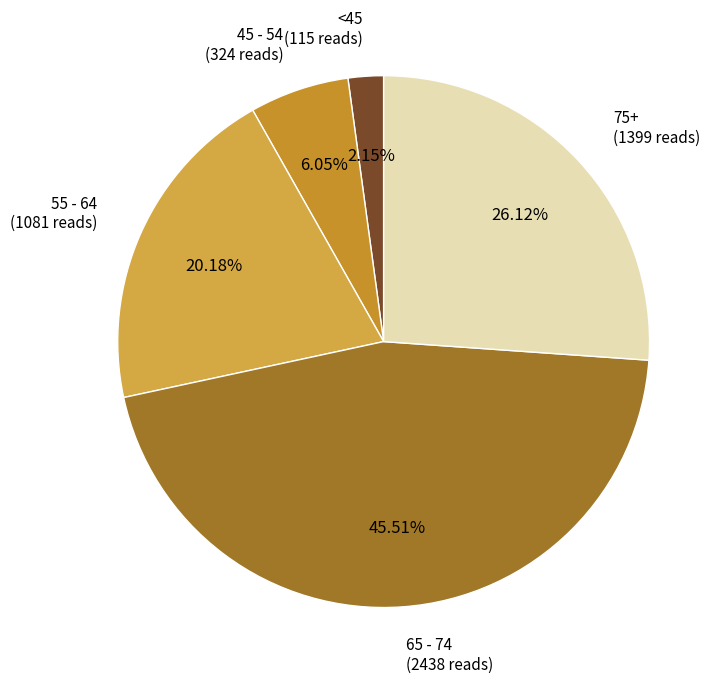

Is there a majority slice in this chart?

No